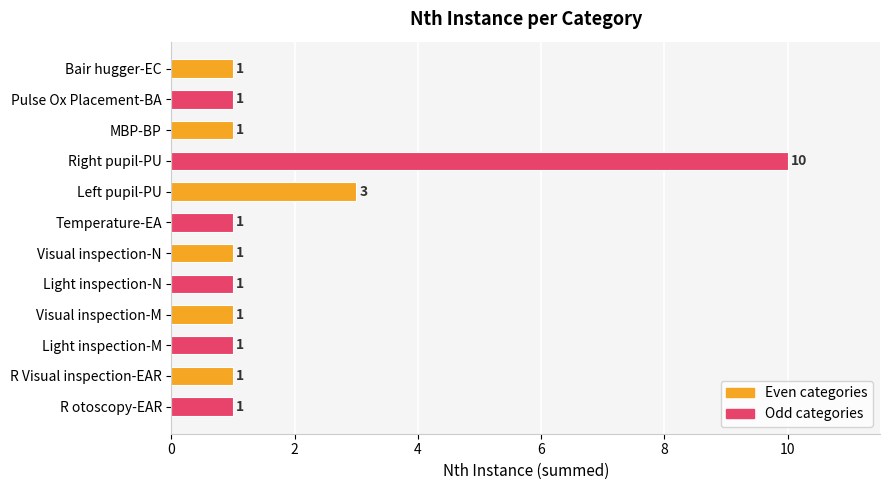

What is the value of the 6th bar from the top?

1